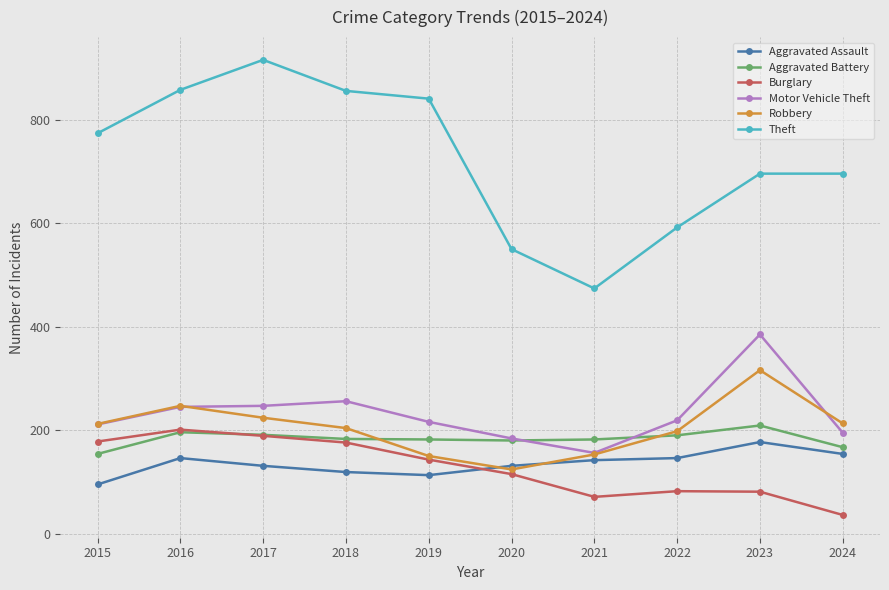

Which series has the largest range (max minus min)?

Theft